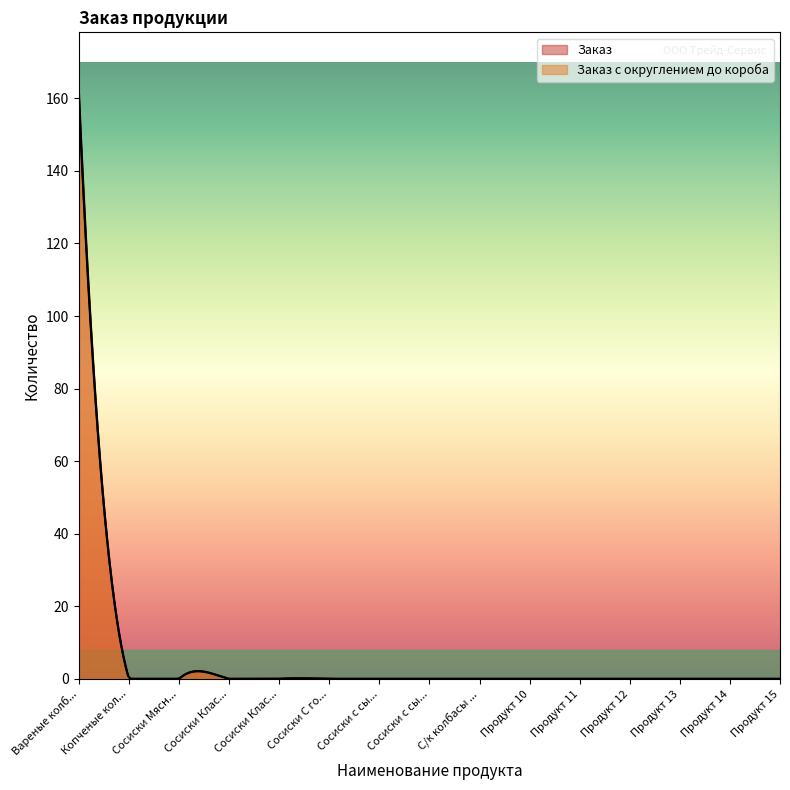

What is the maximum value shown in the chart?

162